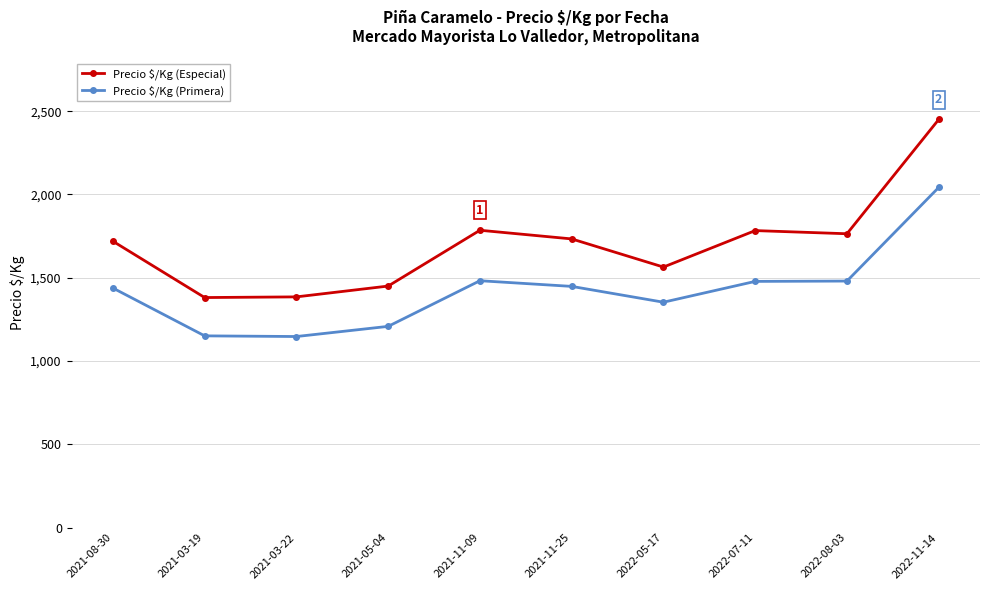

What is the greatest value displayed?

2450